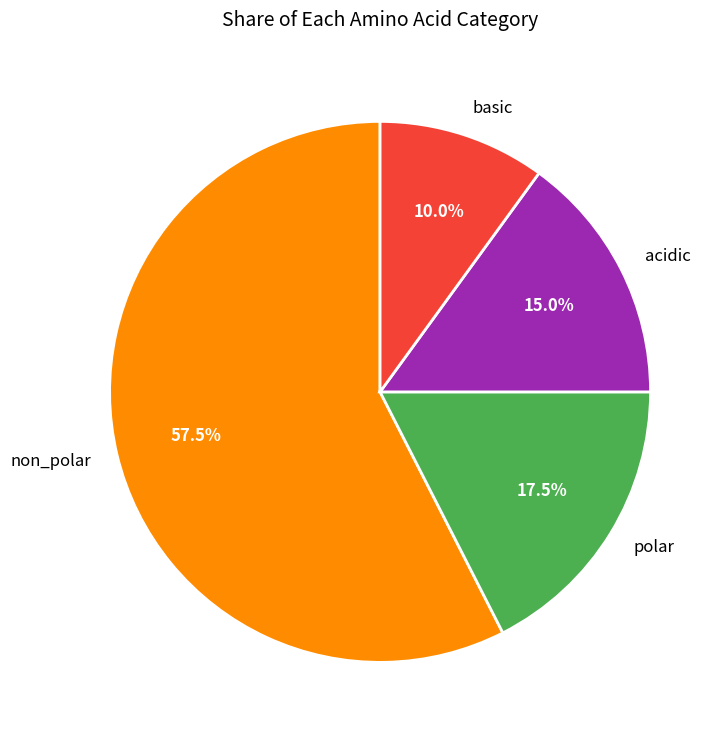

Is it true that polar is 10% of the pie?

False